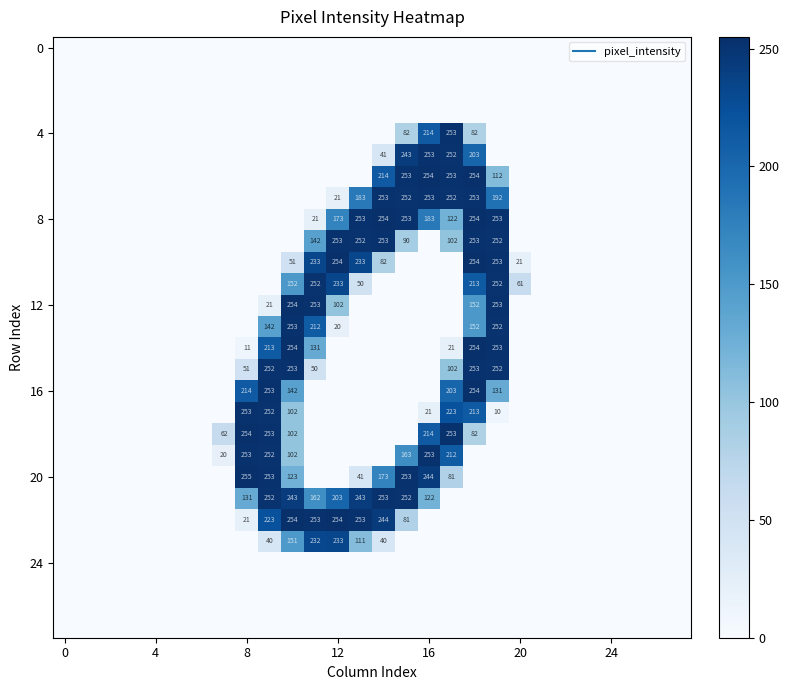

How many distinct data groups are displayed?

28